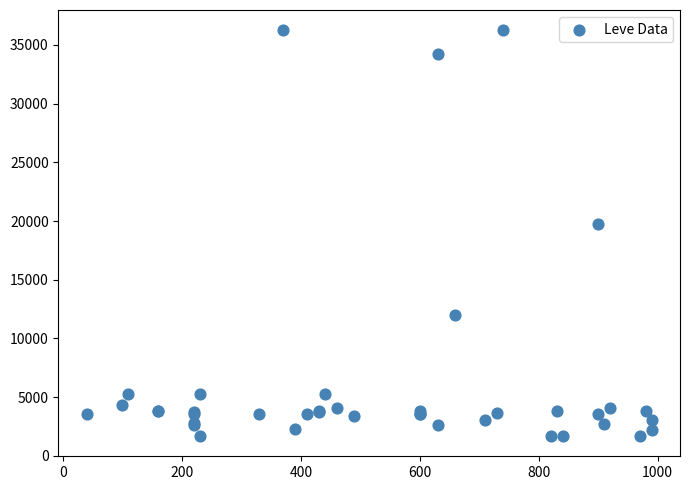

What Y value in the scatter plot is closest to 18967?

19744